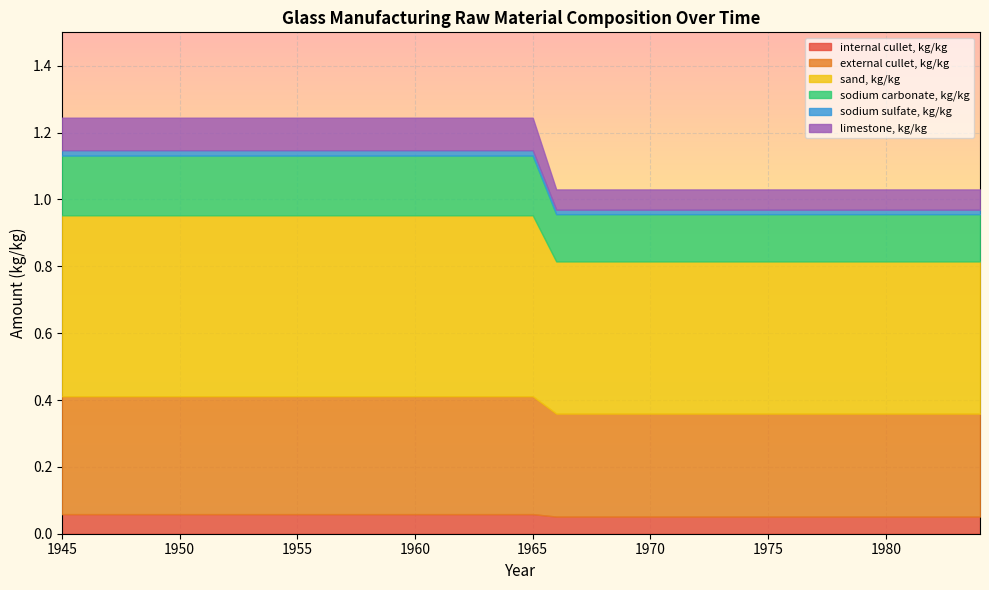

What is the greatest value displayed?

0.5